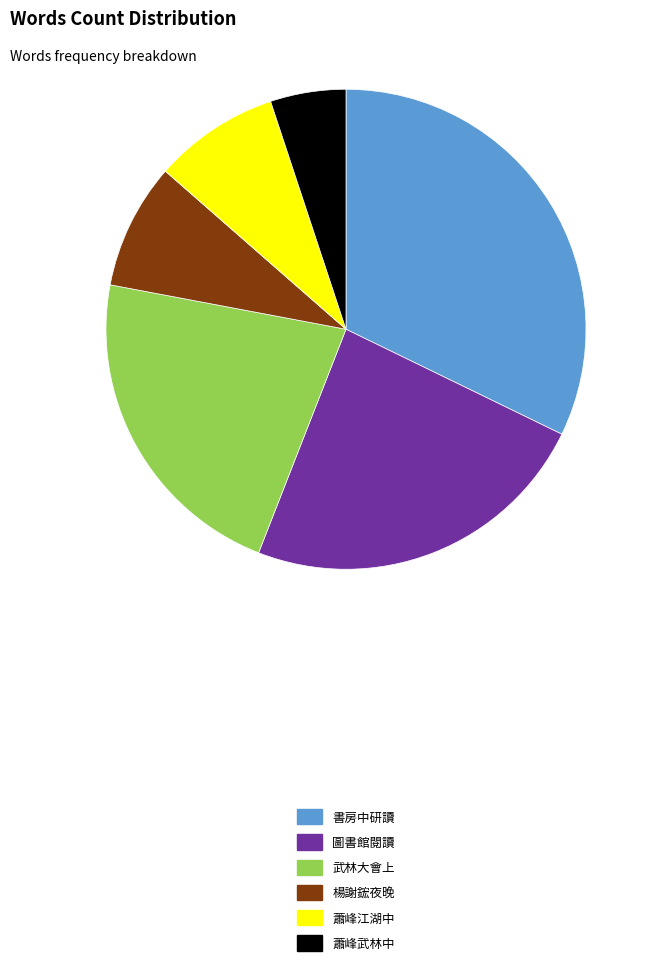

What is the ratio of the value at 圖書館閱讀 to the value at 楊謝鋐夜晚?

2.8